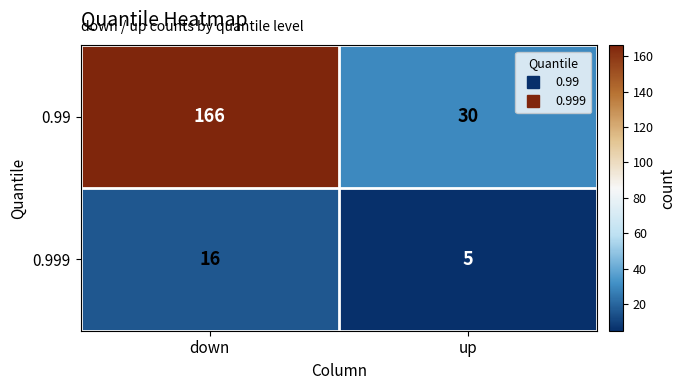

At which label is 0.999 closest to 10?

up